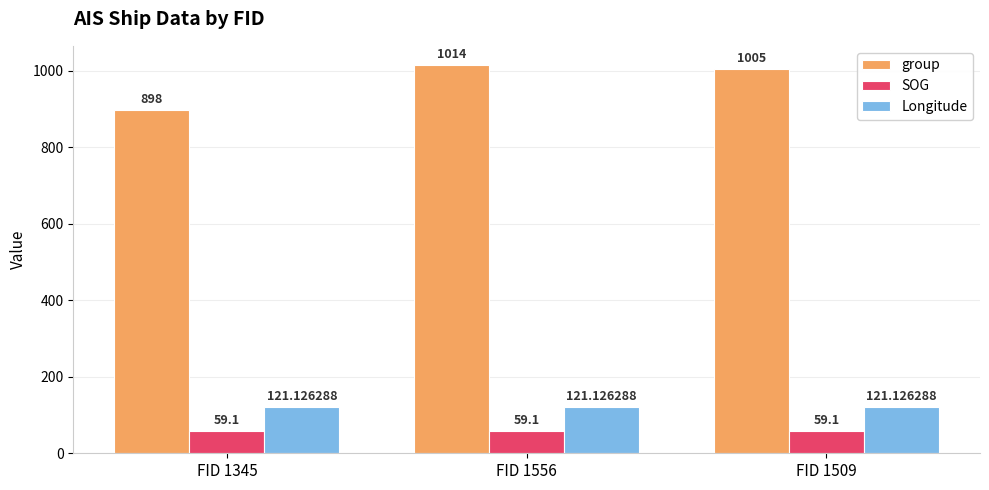

Rank the series by their maximum value, from highest to lowest.

group, Longitude, SOG